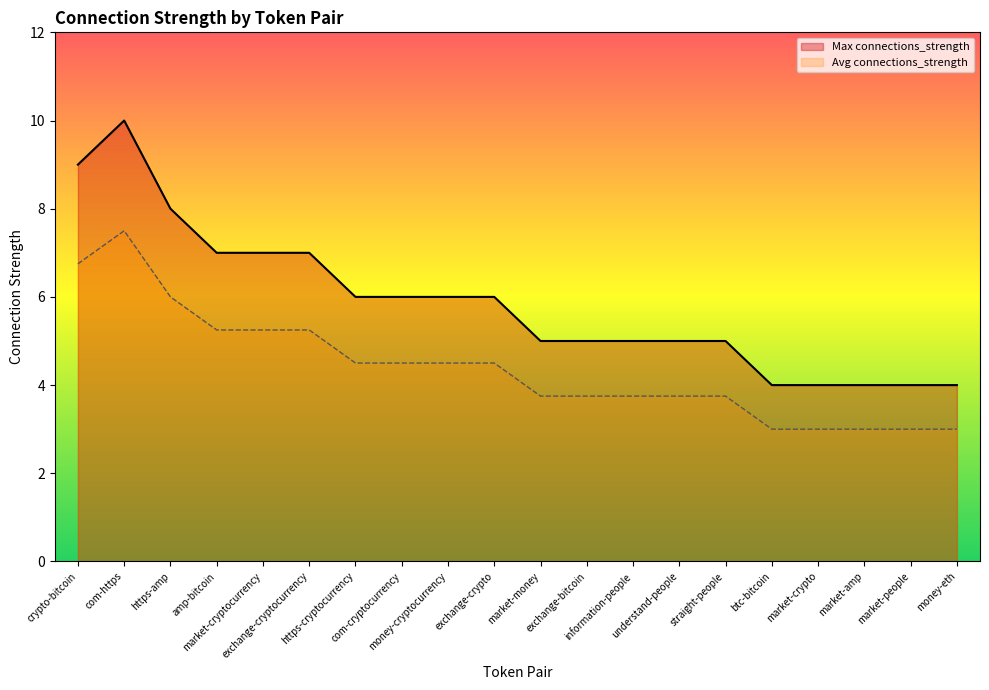

What position from the left is com-cryptocurrency?

8